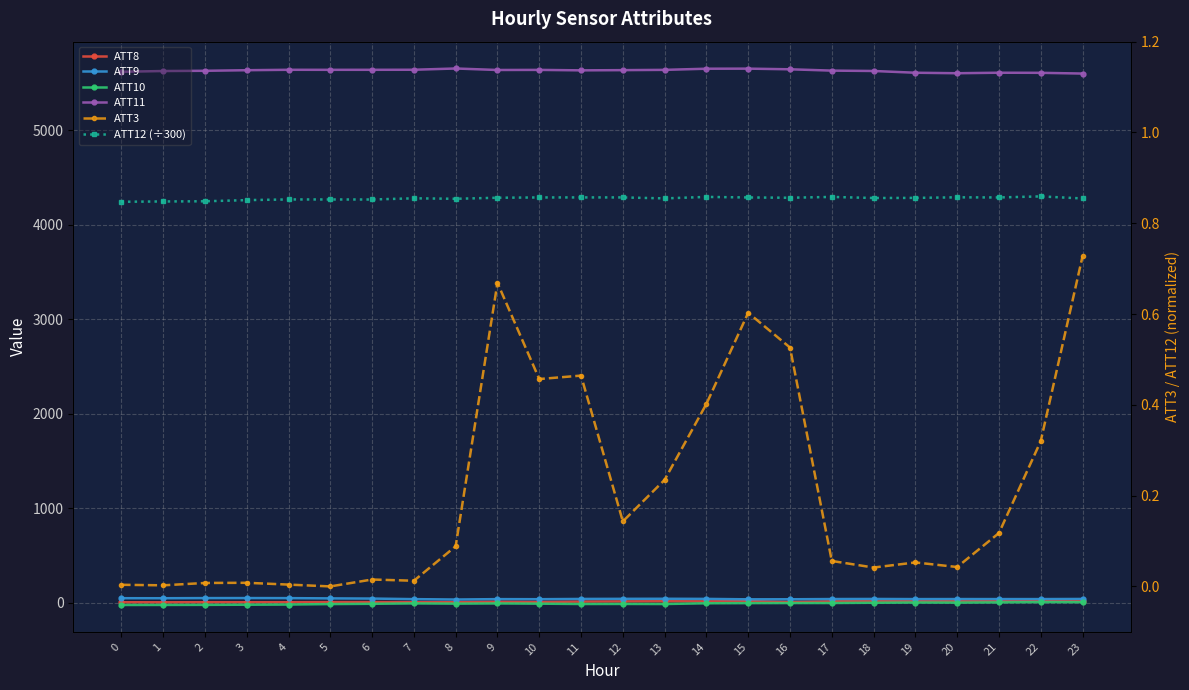

At how many categories does at least one series exceed 298?

24